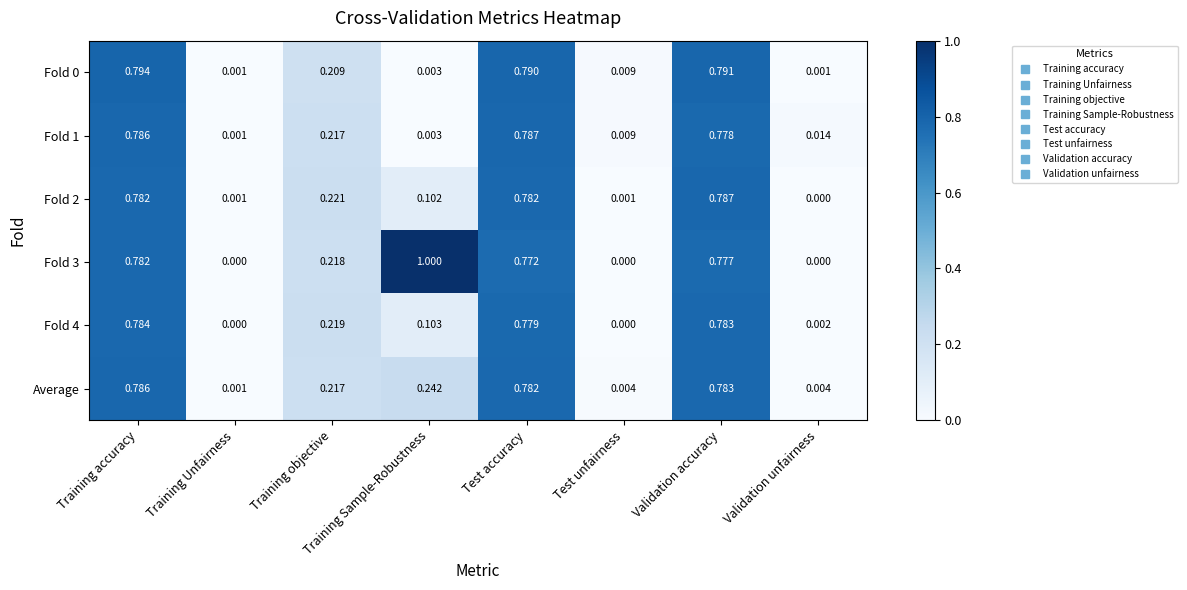

Which label corresponds to the largest value in the chart?

Training Sample-Robustness